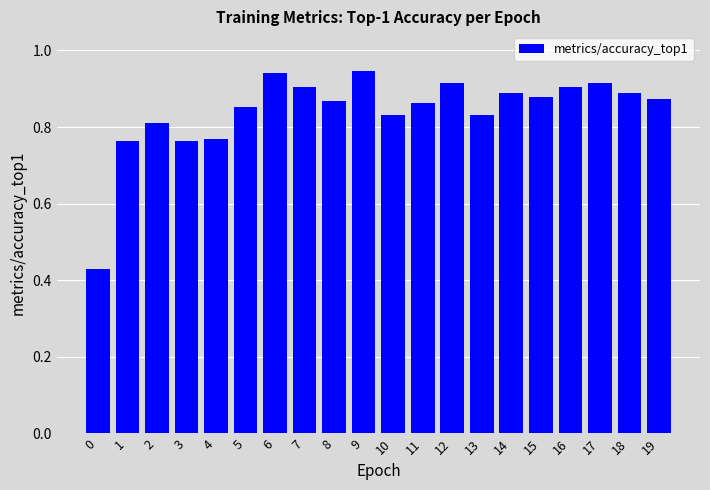

True or false: the data shows 1.2 at 8.

False